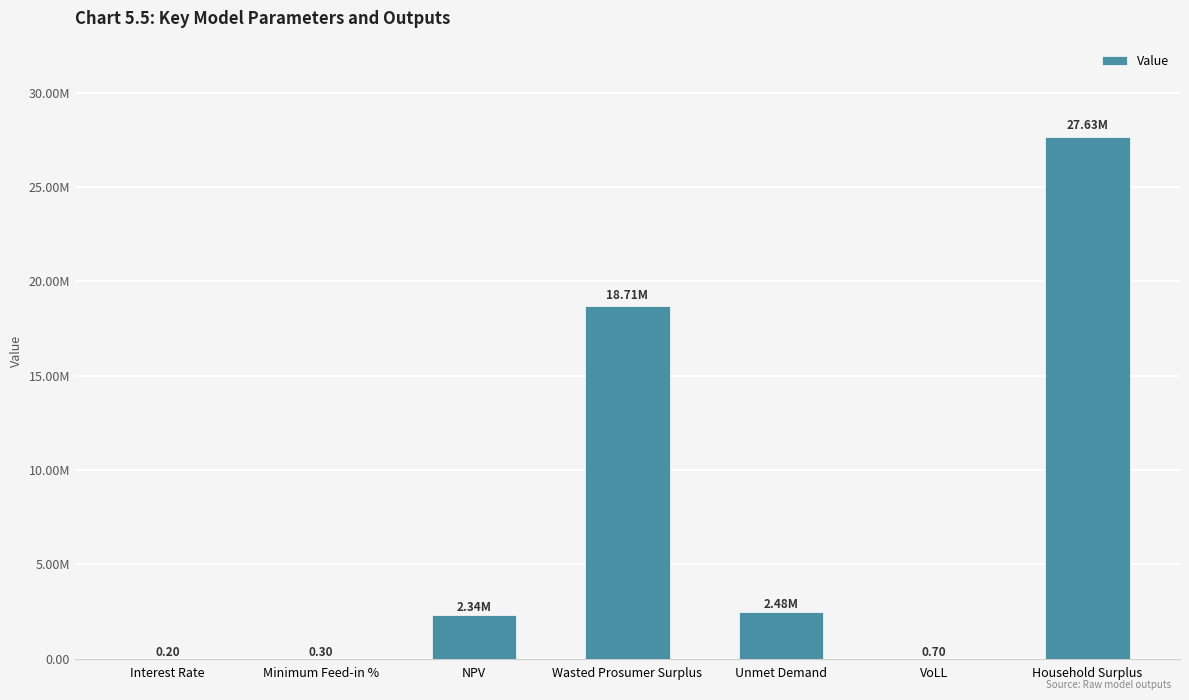

Between Wasted Prosumer Surplus and Unmet Demand, which is larger?

Wasted Prosumer Surplus